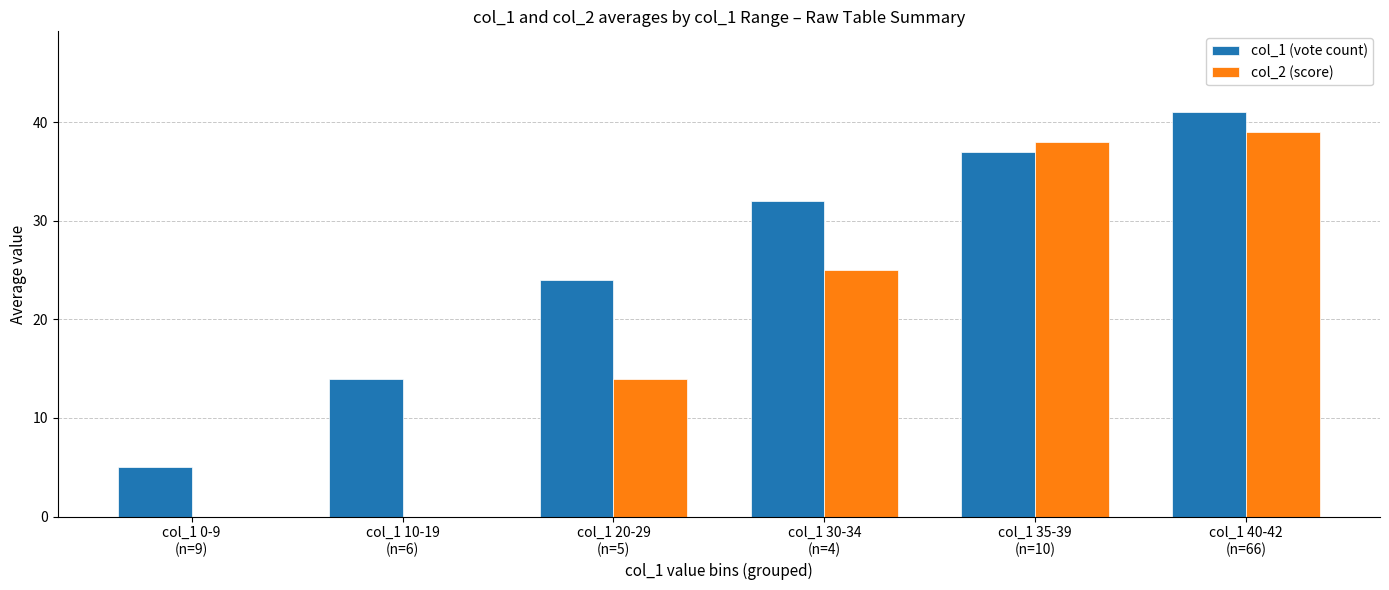

Is it true that col_2 (score) equals 38 at col_1 35-39
(n=10)?

True